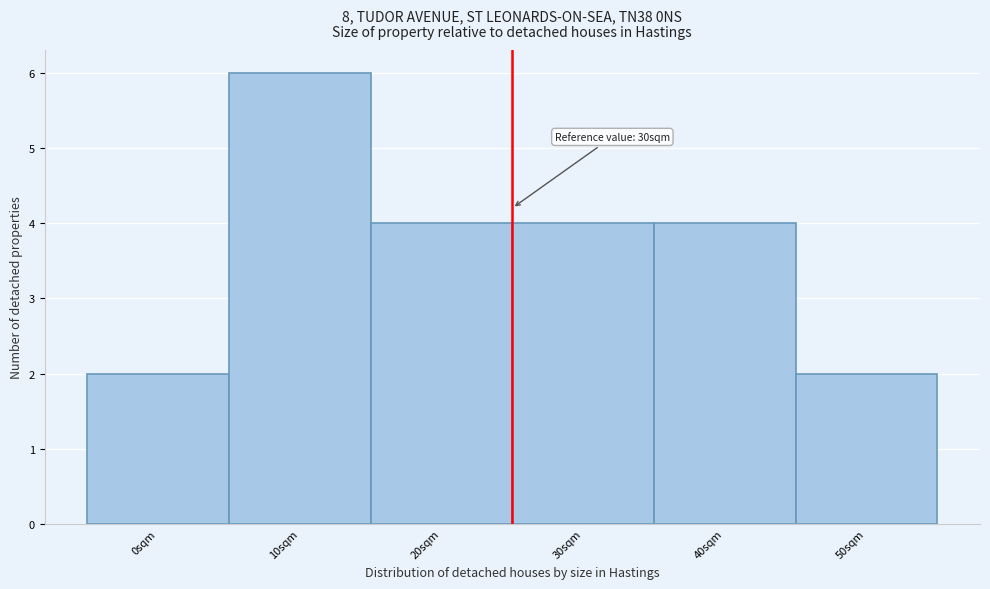

Reading left to right, transcribe all the data shown in this chart.

2	6	4	4	4	2